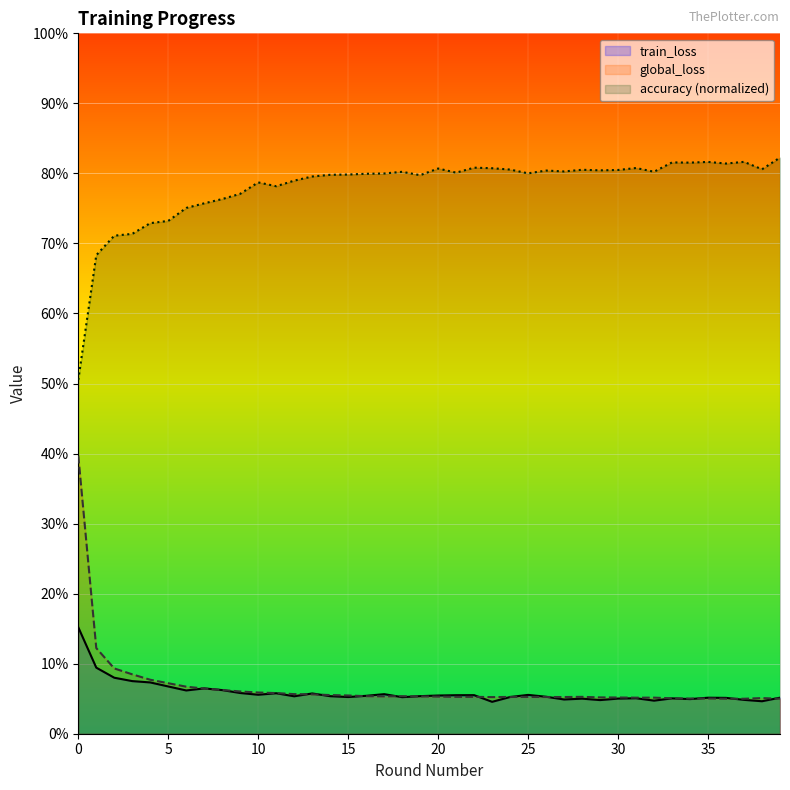

Rank the series by their maximum value, from lowest to highest.

train_loss, global_loss, accuracy (normalized)